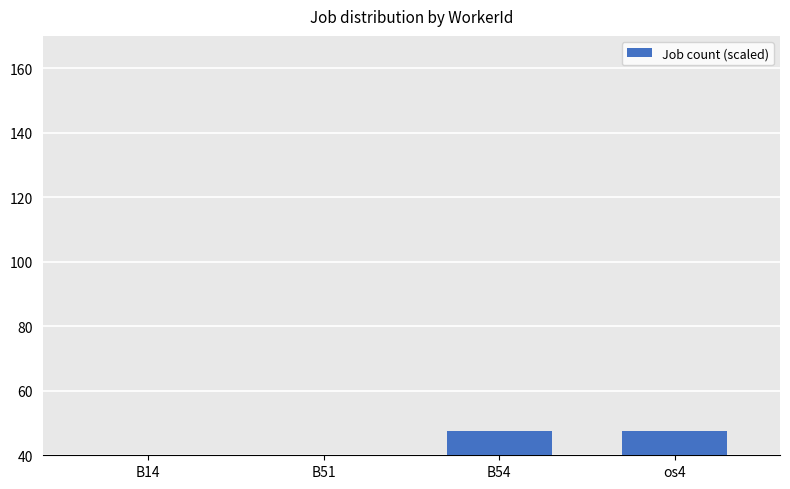

What is the average value?

28.0